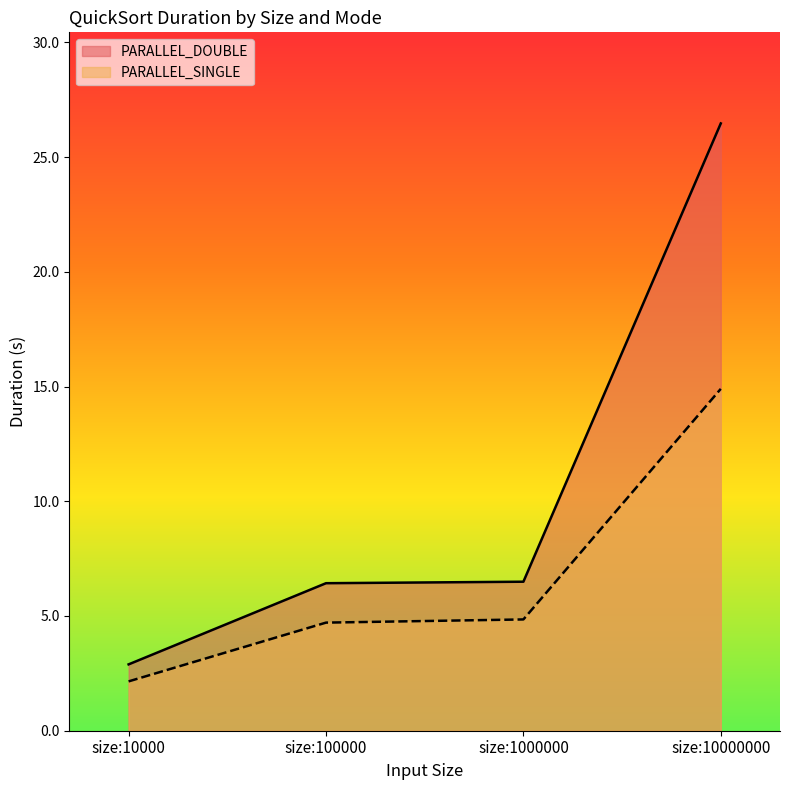

Reading left to right, what are all the values shown in this chart?

PARALLEL_DOUBLE: 2.9	6.4	6.5	26.5
PARALLEL_SINGLE: 2.1	4.7	4.8	14.9